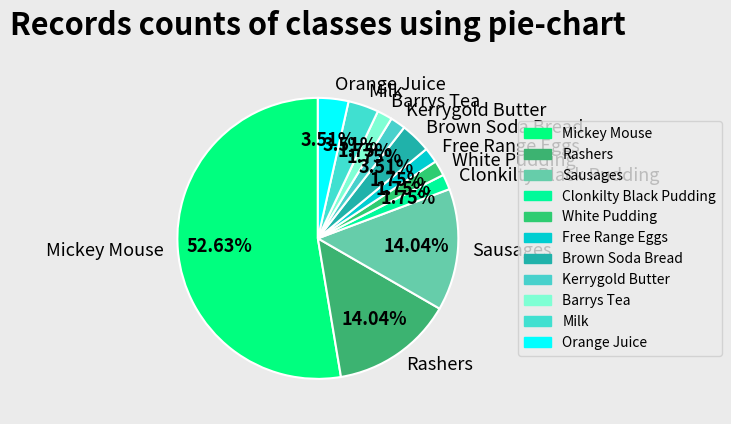

Do Orange Juice and Rashers together represent more than half of the pie?

No